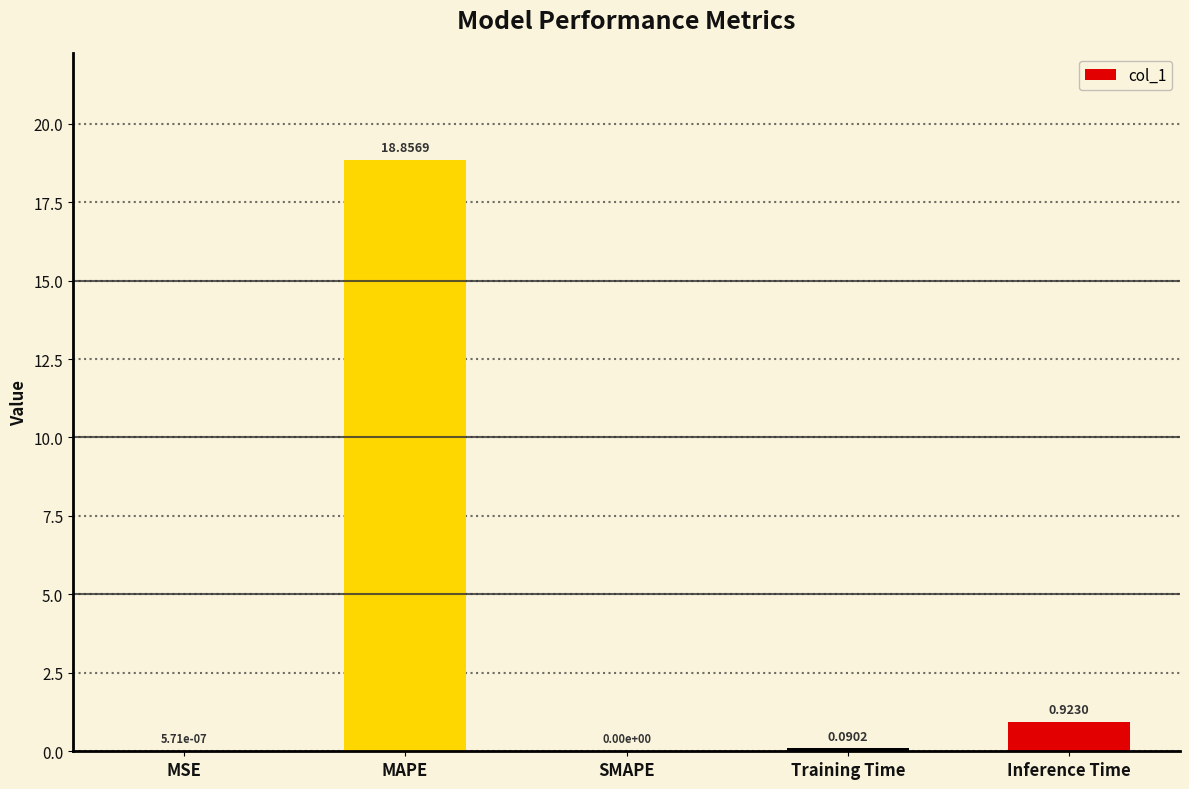

Between MSE and Training Time, which is larger?

Training Time